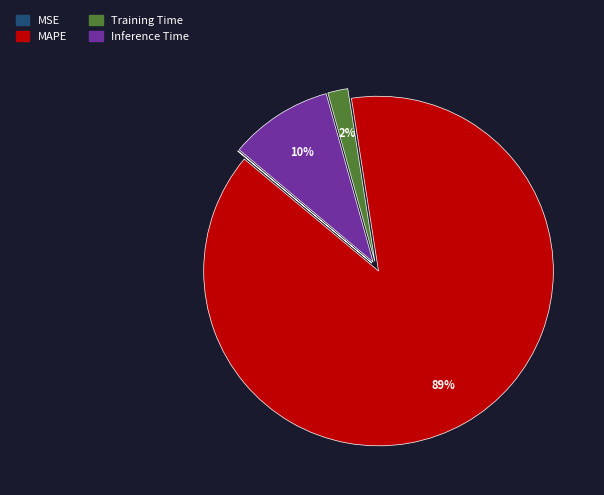

Do Inference Time and MAPE together represent more than half of the pie?

Yes